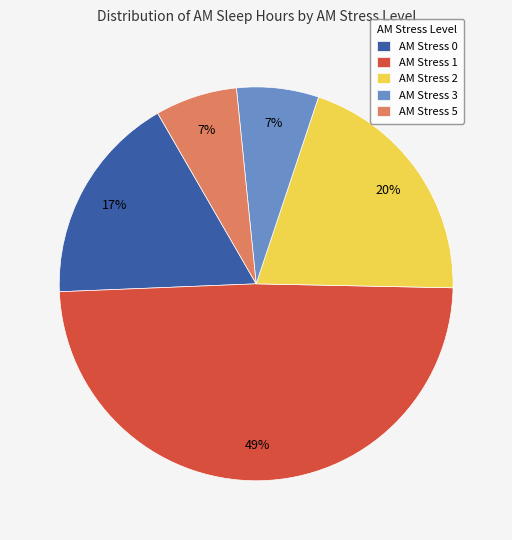

Is it true that AM Stress 5 is 17% of the pie?

False